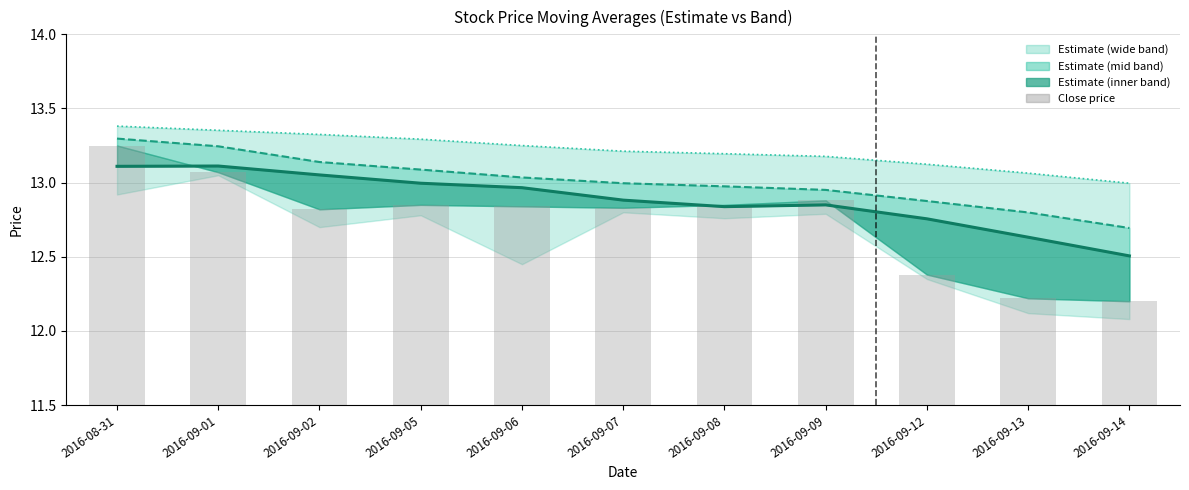

What is the value of the ma10 bar at the 10th from the left?

12.8